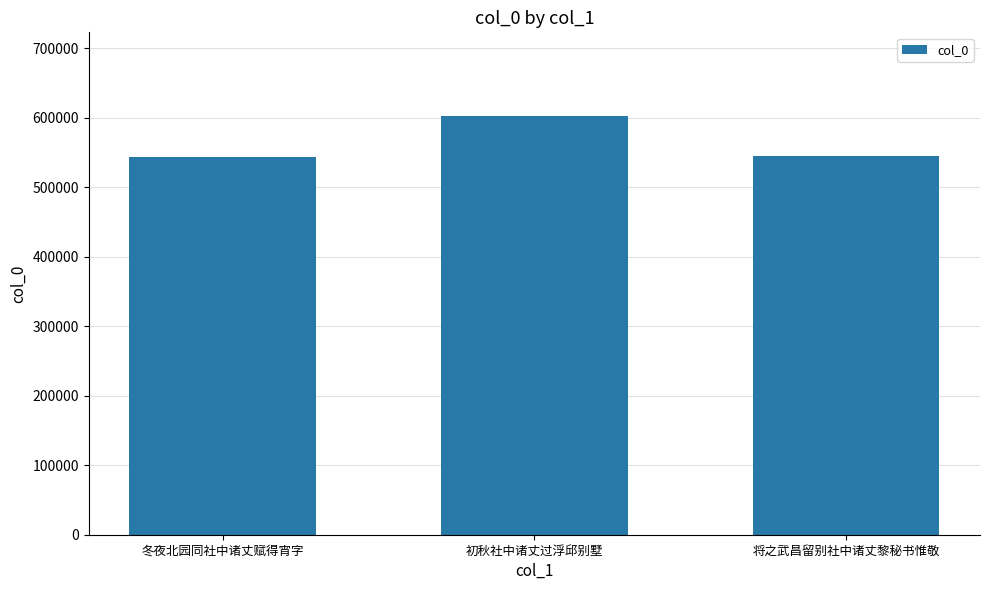

What is the sum of the values at 冬夜北园同社中诸丈赋得宵字 and 将之武昌留别社中诸丈黎秘书惟敬?

1087367